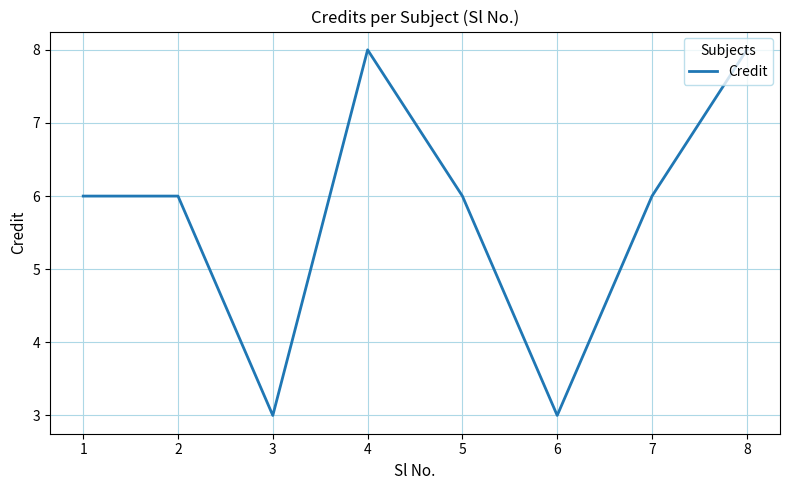

What is the maximum value shown in the chart?

8